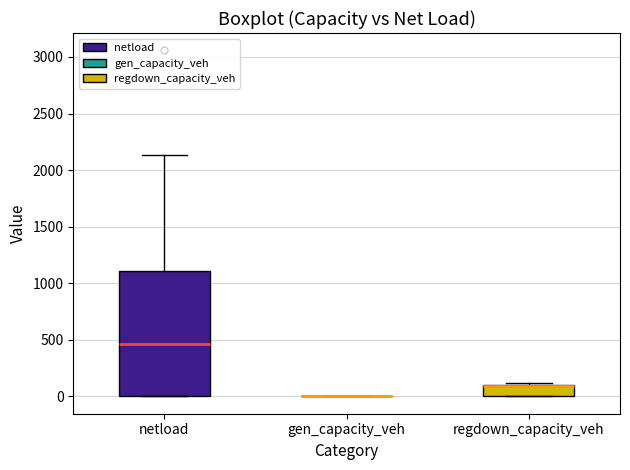

Where does the median line of the box for netload sit on the y-axis? The values are not printed on the chart, so give them approximately, as read against the axis.

450